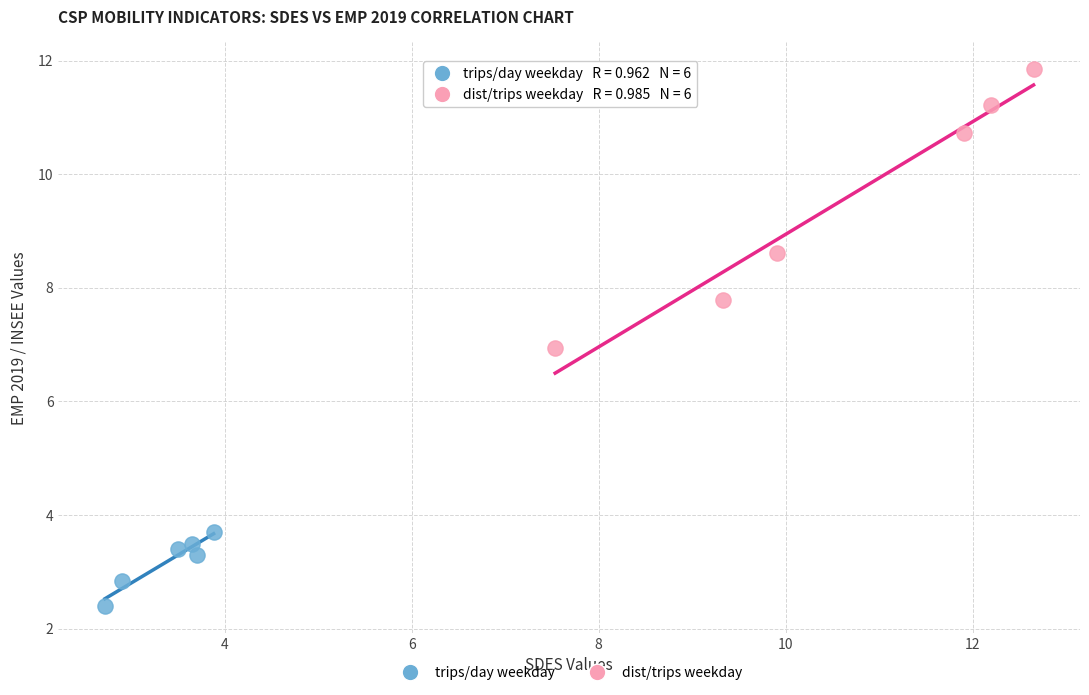

Which series reaches the maximum Y coordinate?

dist/trips weekday